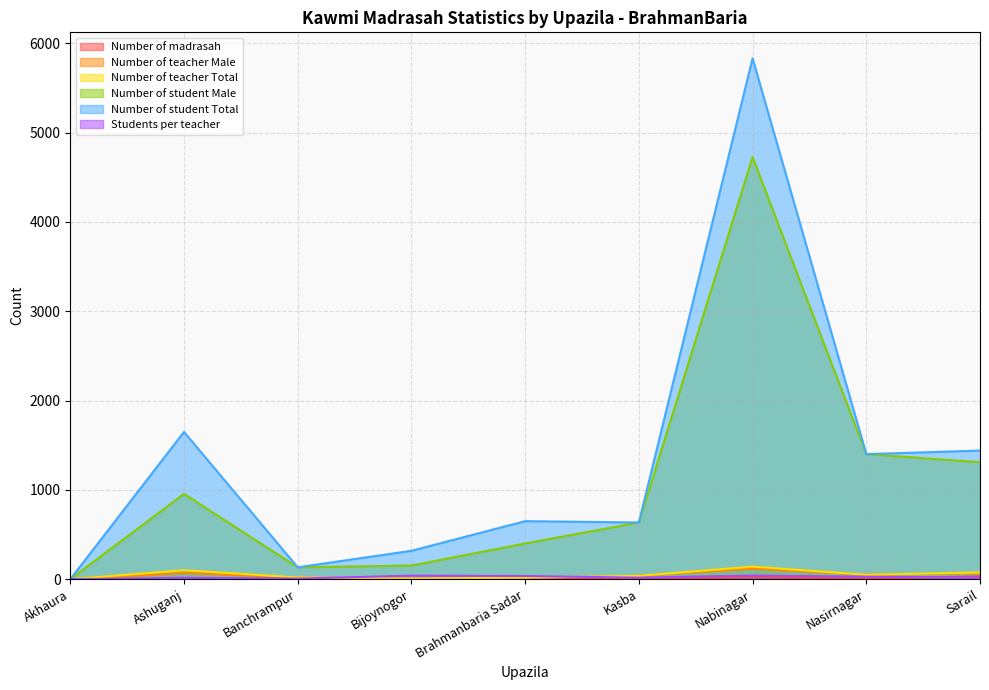

Reading left to right, extract all data points from this chart.

Number of madrasah: Akhaura=0	Ashuganj=8	Banchrampur=10	Bijoynogor=1	Brahmanbaria Sadar=3	Kasba=4	Nabinagar=21	Nasirnagar=6	Sarail=32
Number of teacher Male: Akhaura=0	Ashuganj=69	Banchrampur=20	Bijoynogor=6	Brahmanbaria Sadar=15	Kasba=38	Nabinagar=118	Nasirnagar=50	Sarail=68
Number of teacher Total: Akhaura=0	Ashuganj=101	Banchrampur=20	Bijoynogor=8	Brahmanbaria Sadar=18	Kasba=38	Nabinagar=141	Nasirnagar=50	Sarail=76
Number of student Male: Akhaura=0	Ashuganj=955	Banchrampur=133	Bijoynogor=153	Brahmanbaria Sadar=400	Kasba=635	Nabinagar=4725	Nasirnagar=1400	Sarail=1310
Number of student Total: Akhaura=0	Ashuganj=1649	Banchrampur=133	Bijoynogor=318	Brahmanbaria Sadar=650	Kasba=635	Nabinagar=5830	Nasirnagar=1400	Sarail=1440
Students per teacher: Akhaura=0	Ashuganj=16	Banchrampur=7	Bijoynogor=40	Brahmanbaria Sadar=36	Kasba=17	Nabinagar=41	Nasirnagar=28	Sarail=19